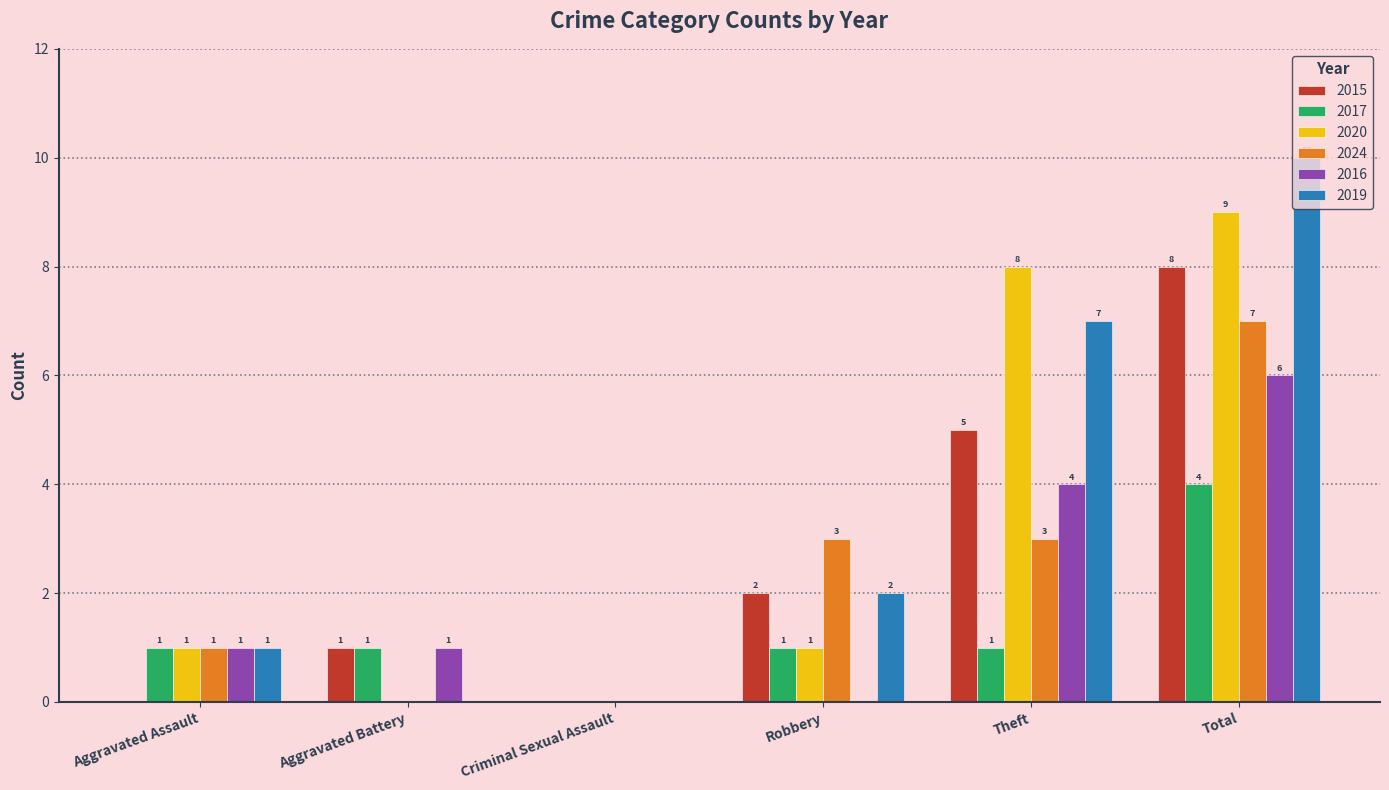

Which category has the highest value in the 2015 series?

Total